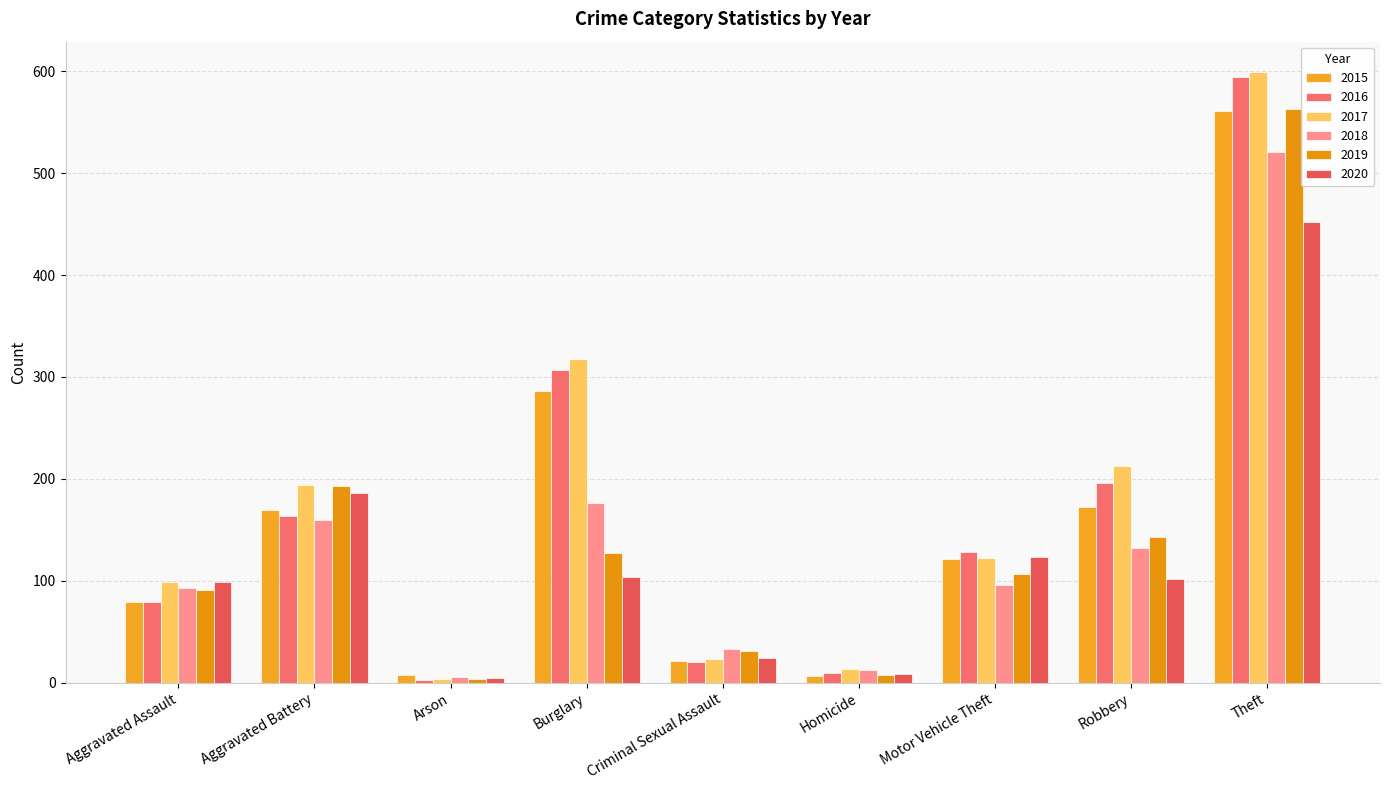

What is the difference between the maximum and second lowest values in the 2017 series?

586